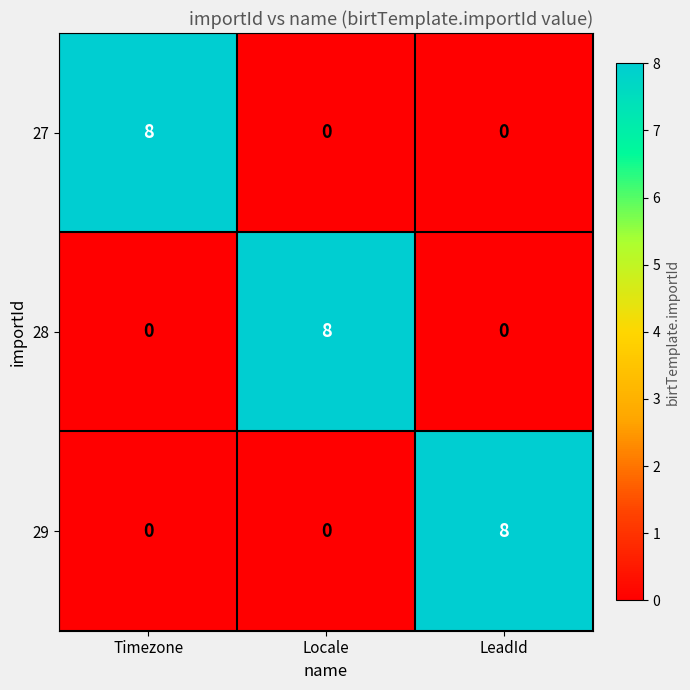

What is the spread (max minus min) of values at LeadId?

8